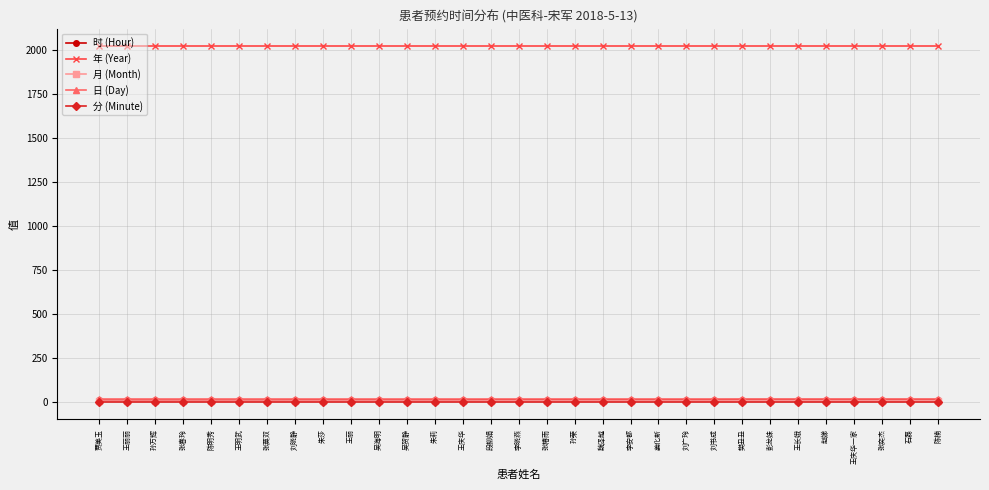

Count the 时 (Hour) values in the range 9 to 11.

24